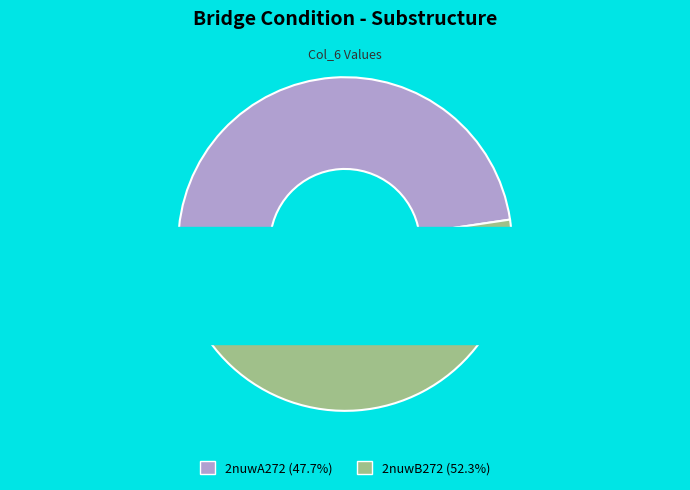

To the nearest percent, what portion does 2nuwA272 represent?

48%